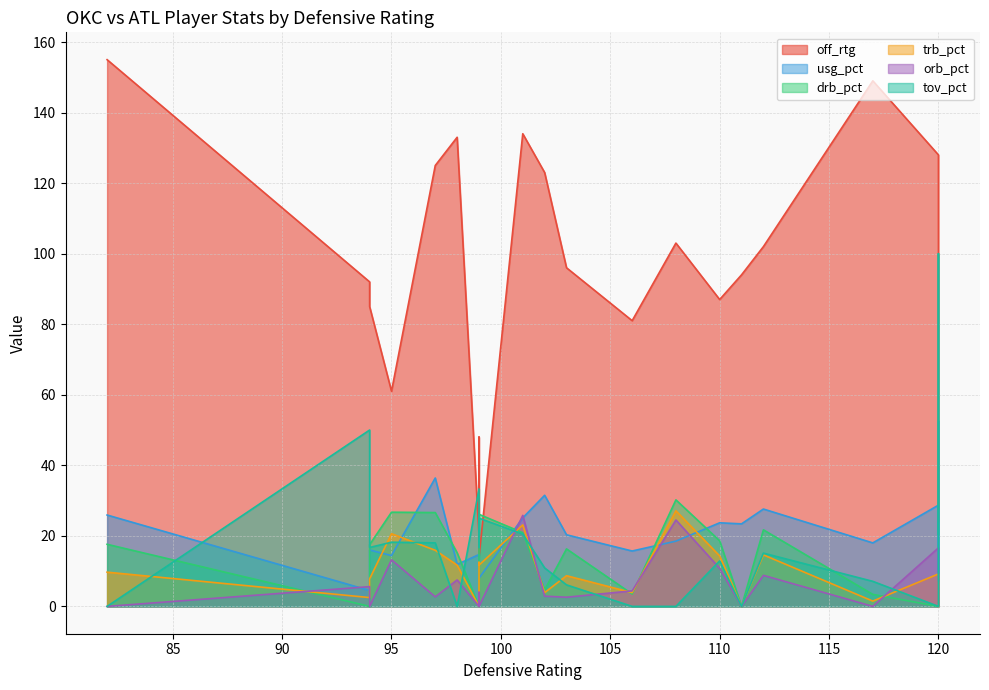

True or false: orb_pct has a value of 5.1 at 112.

False